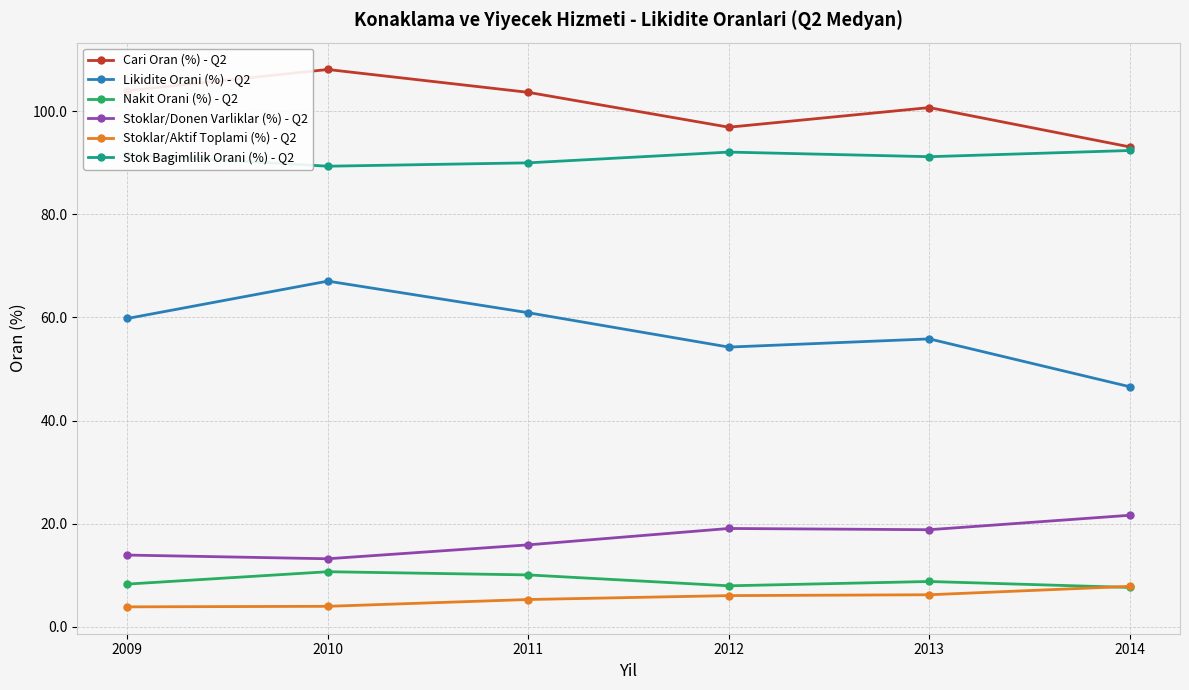

What is the value of the Cari Oran (%) - Q2 point at the 2nd from the left?

108.1